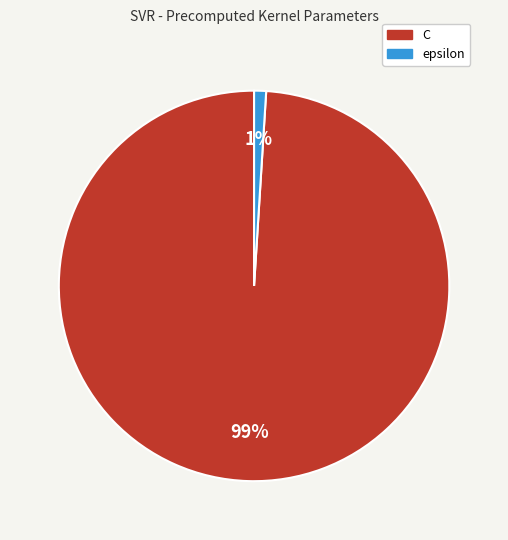

What percentage is the C slice, to the nearest percent?

99%